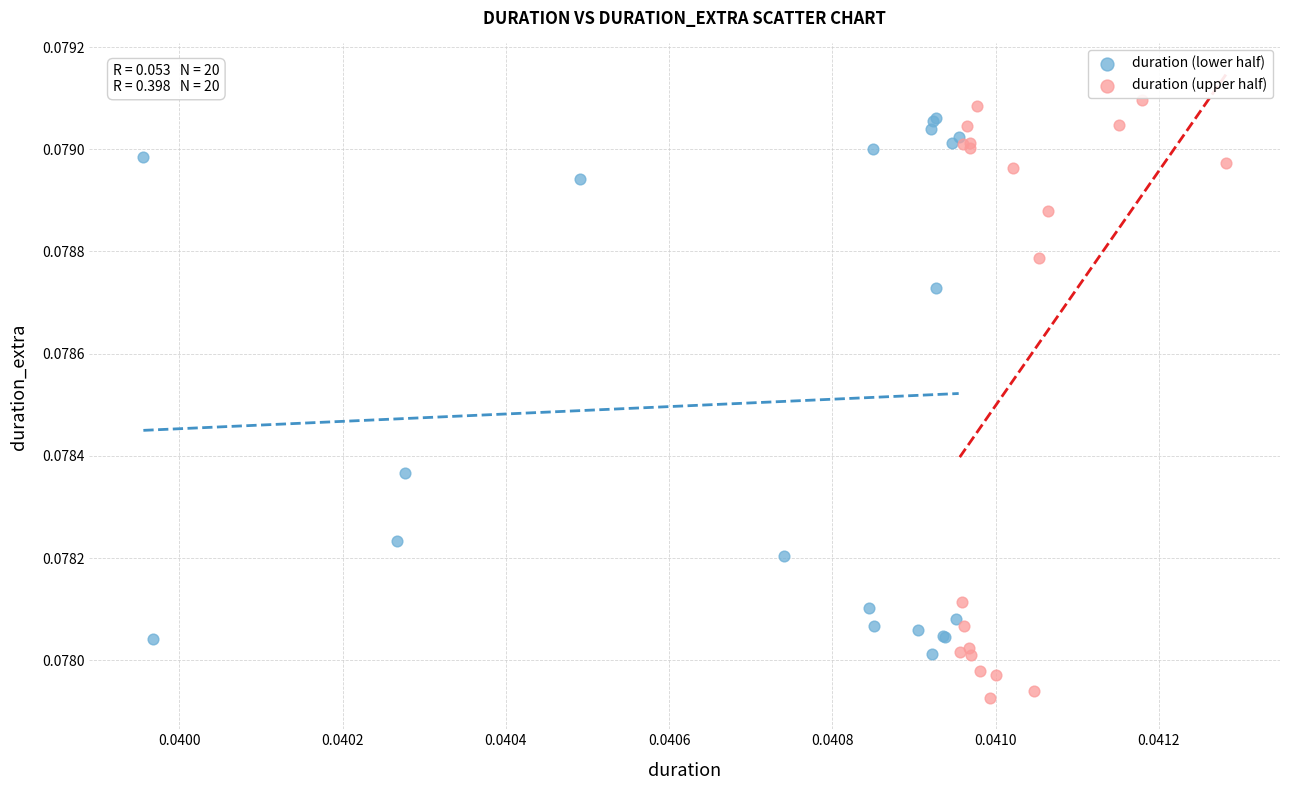

Which series has the largest Y range (max minus min)?

duration (upper half)